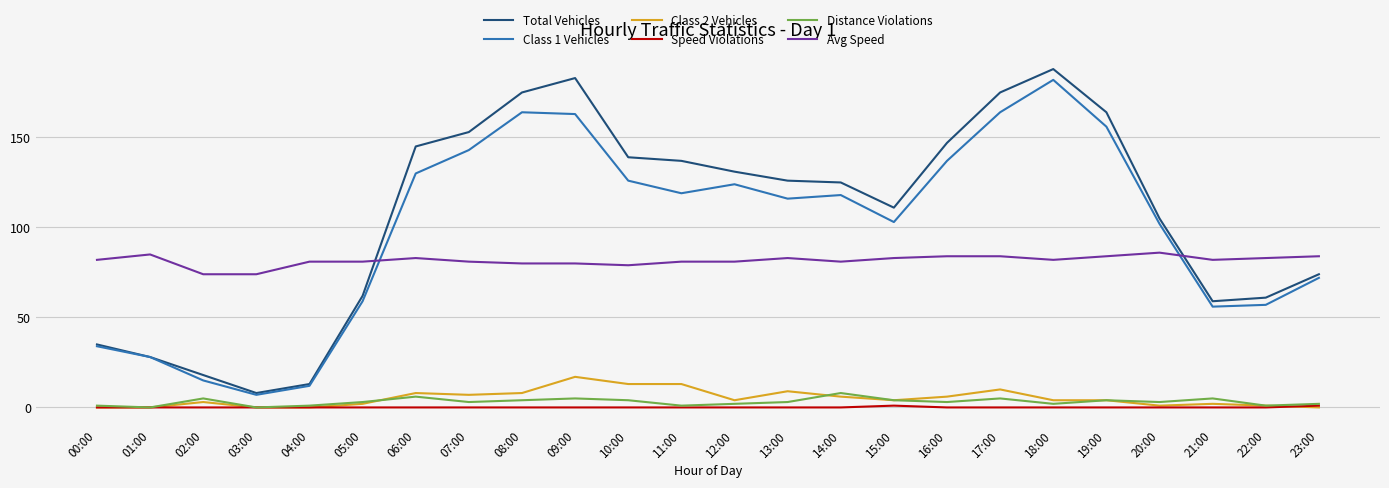

Which series has the widest spread of values?

Total Vehicles